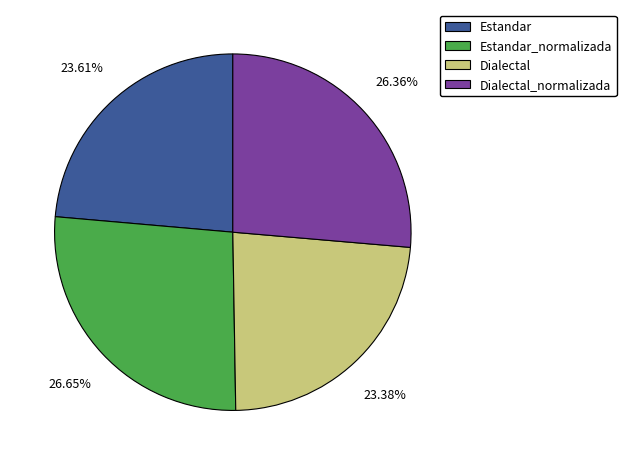

What is the ratio of the value at Dialectal to the value at Estandar_normalizada?

0.9